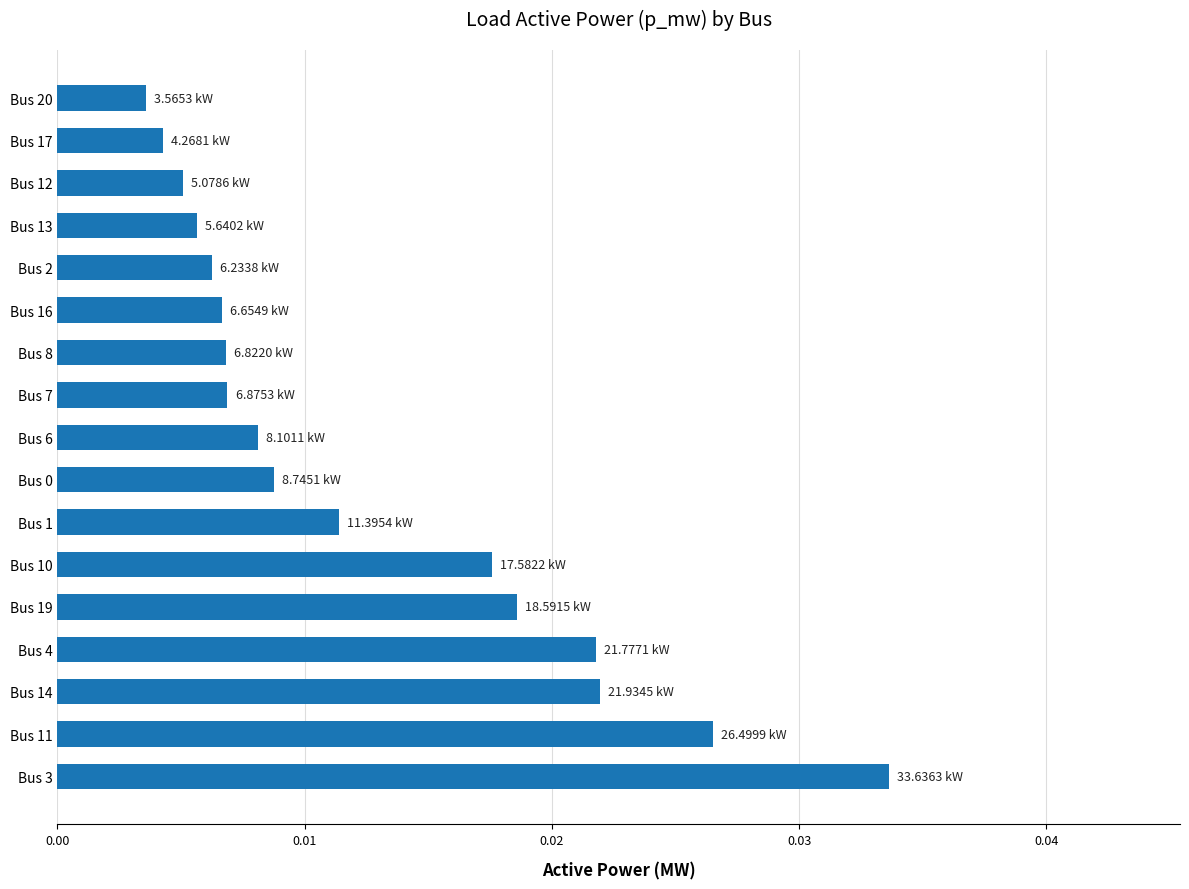

Which category has the lowest value across all series?

Bus 20